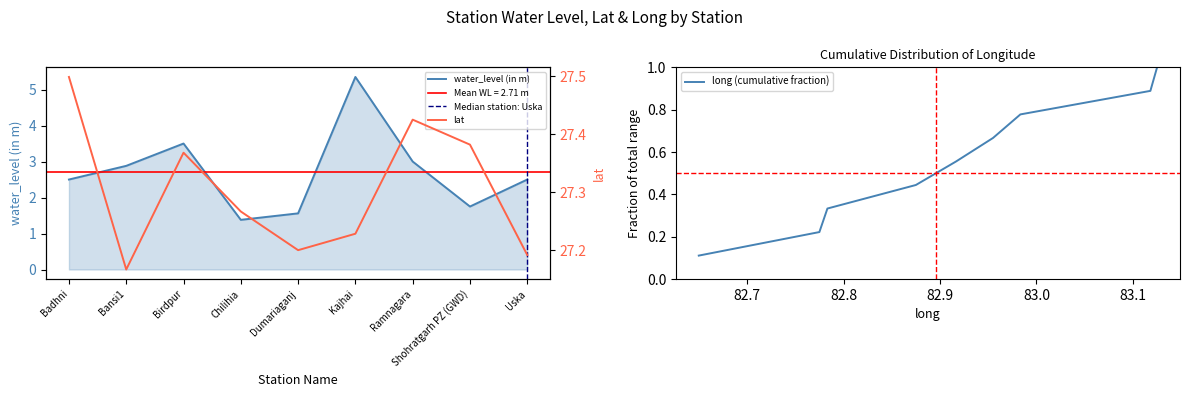

Where is the first local maximum for water_level (in m)?

Birdpur